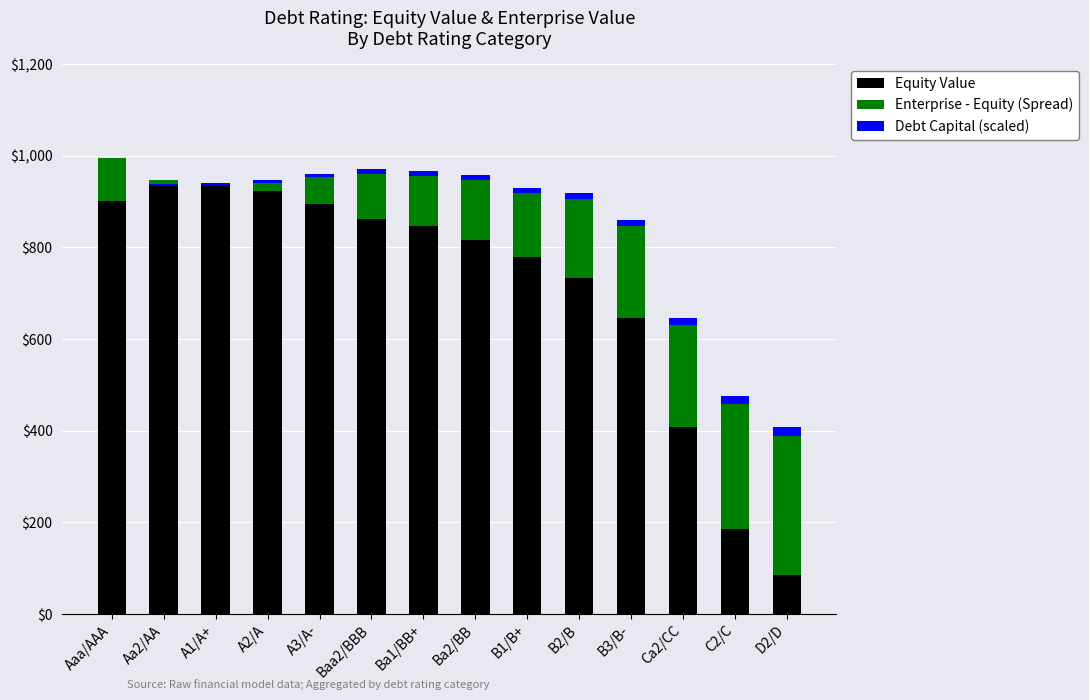

Which series has the largest range (max minus min)?

Equity Value